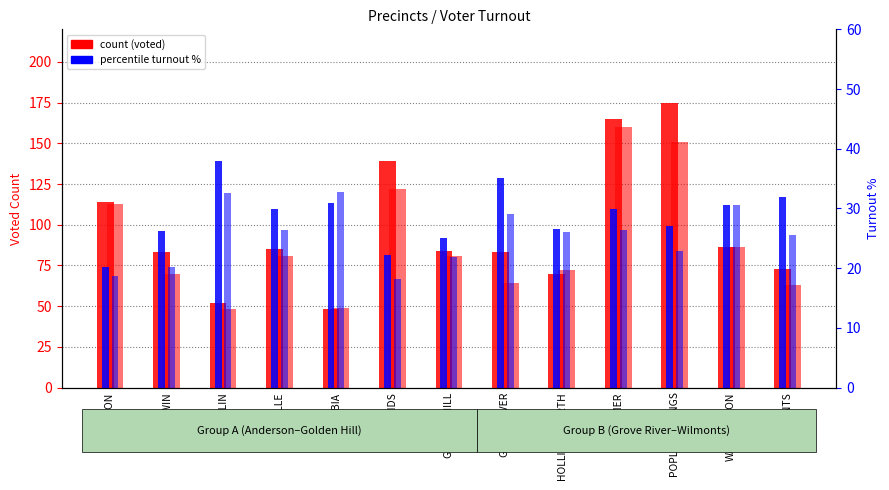

Does the chart contain any negative values?

No